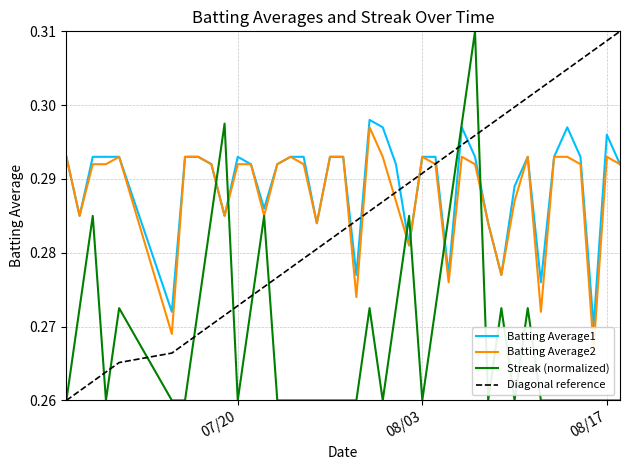

What are all the series names shown in the legend?

Batting Average1, Batting Average2, Streak (normalized), Diagonal reference